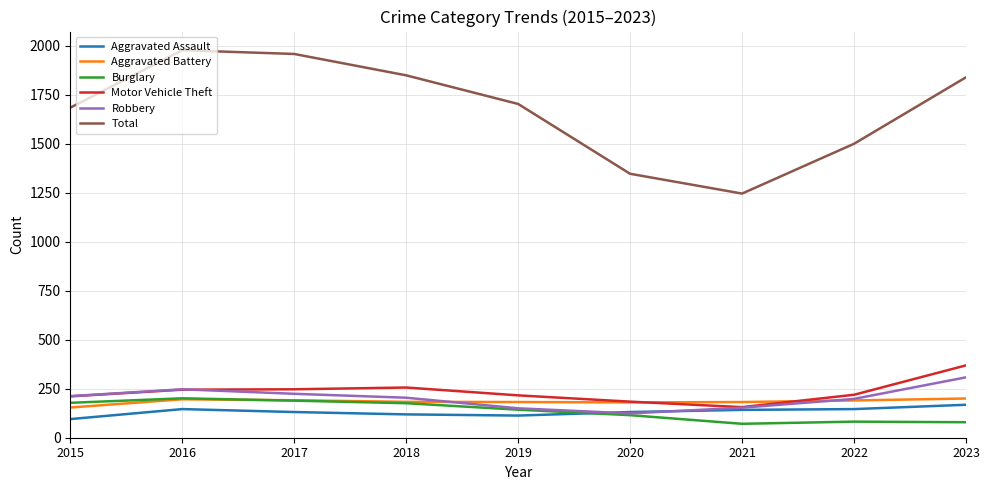

True or false: Motor Vehicle Theft and Burglary cross at least once.

False